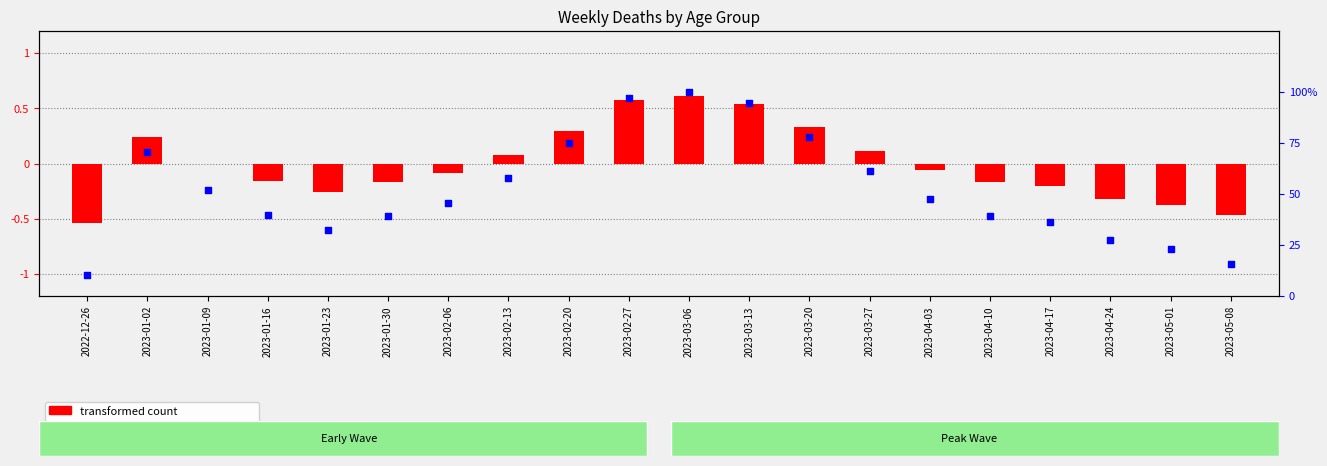

What are all the series names shown in the legend?

transformed count, percentile rank within the sample